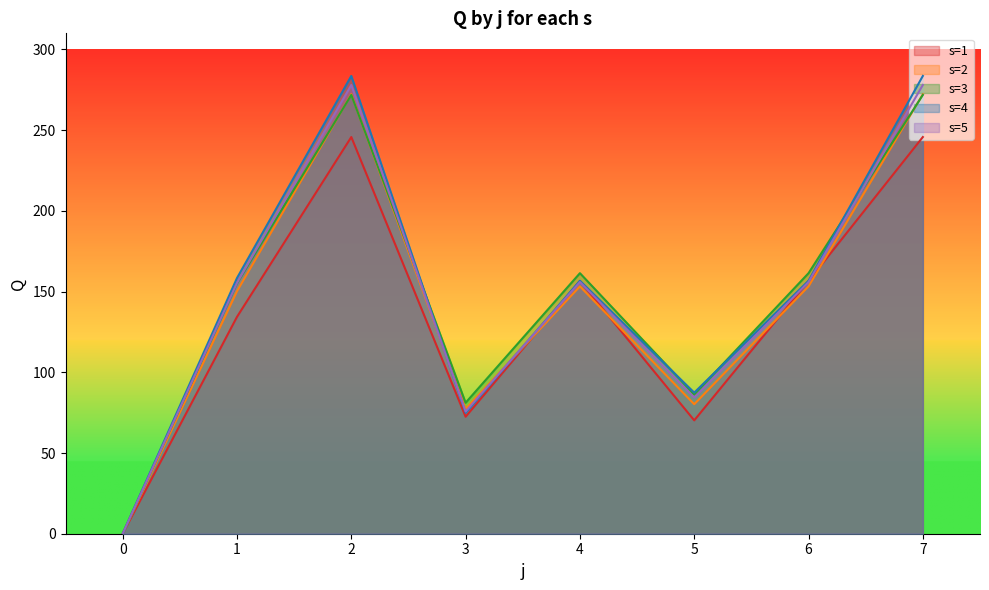

In s=4, how many points are lower than both neighbors (excluding endpoints)?

2